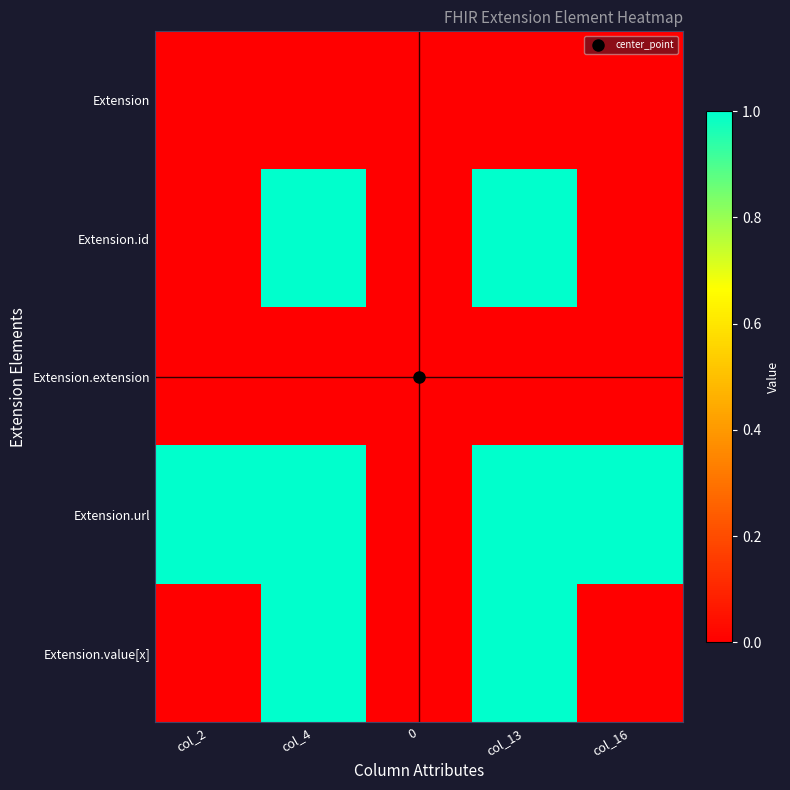

Reading left to right, transcribe all the data shown in this chart.

Extension: col_2=0	col_4=0	0=0	col_13=0	col_16=0
Extension.id: col_2=0	col_4=1	0=0	col_13=1	col_16=0
Extension.extension: col_2=0	col_4=0	0=0	col_13=0	col_16=0
Extension.url: col_2=1	col_4=1	0=0	col_13=1	col_16=1
Extension.value[x]: col_2=0	col_4=1	0=0	col_13=1	col_16=0